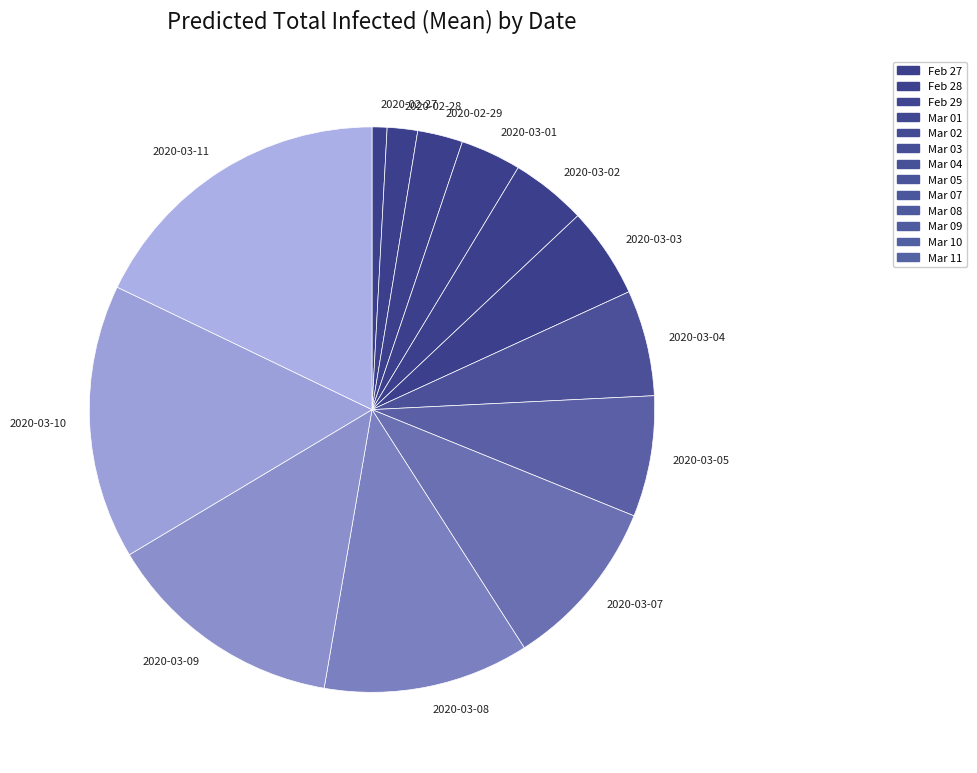

Is the sum of 2020-03-11 and 2020-02-28 greater than half?

No